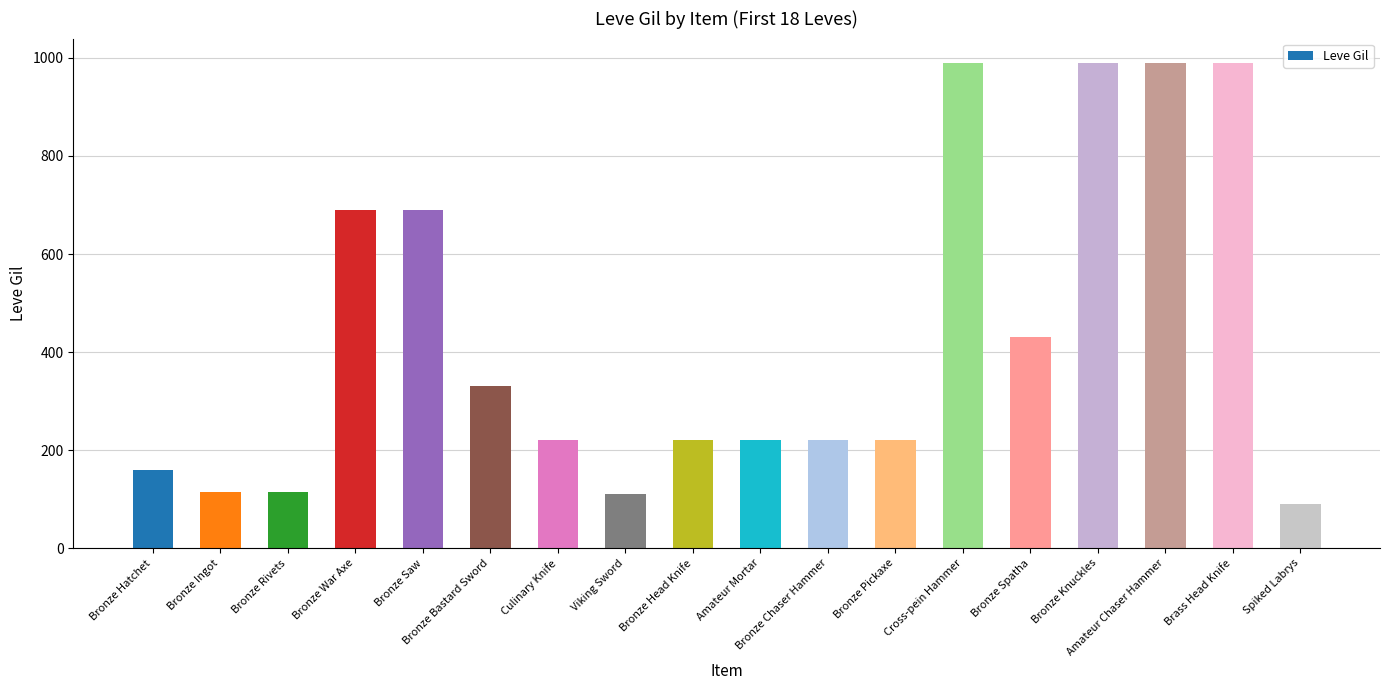

At which label is the value closest to 540?

Bronze Spatha